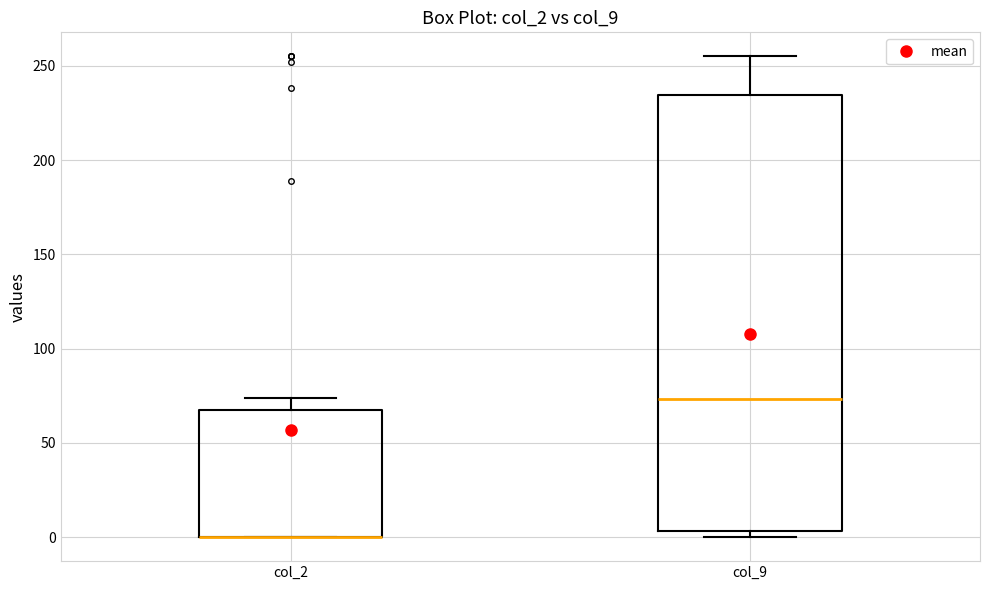

Which box is the tallest, from its lower edge to its upper edge?

col_9